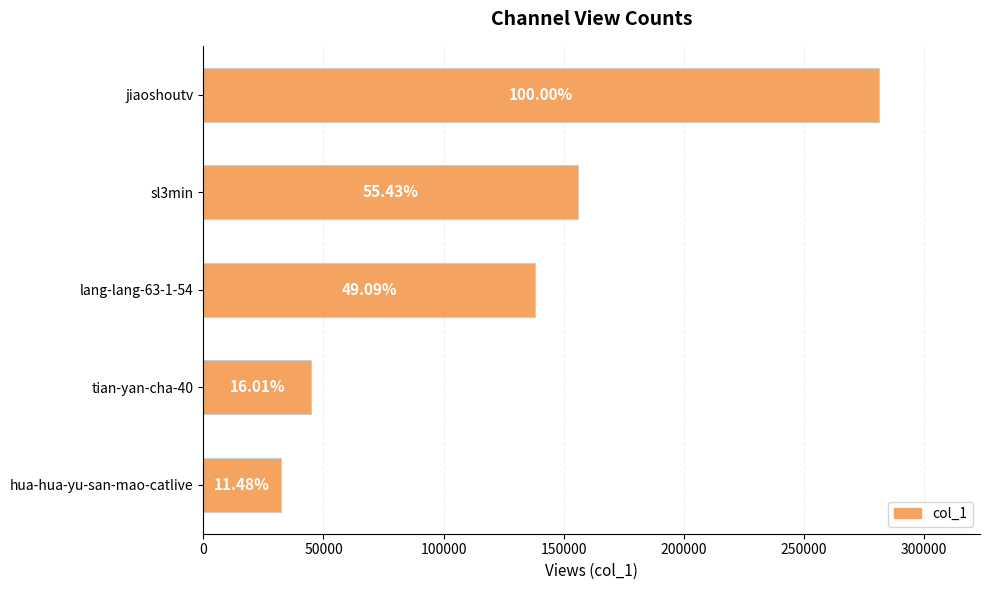

How many bars are there in total?

5